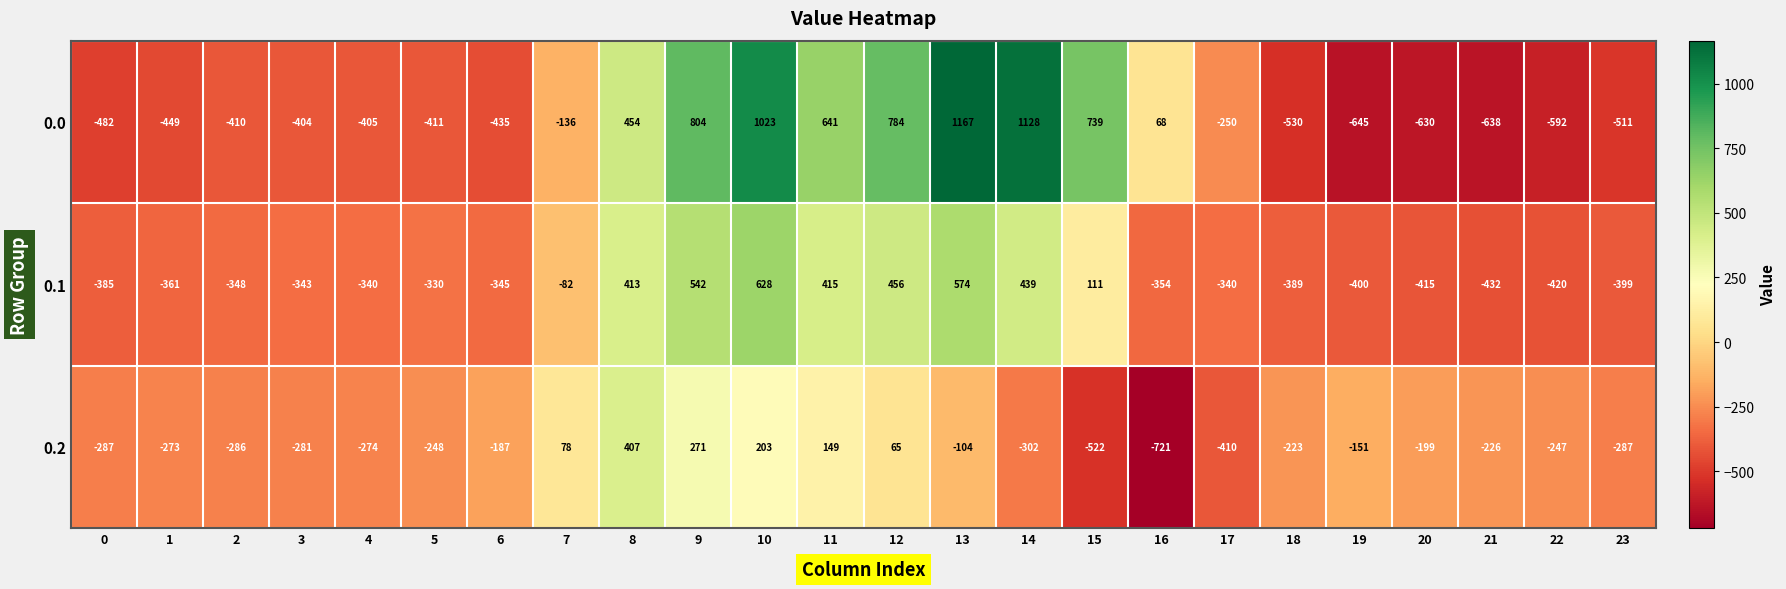

Count the number of categories in the chart.

24